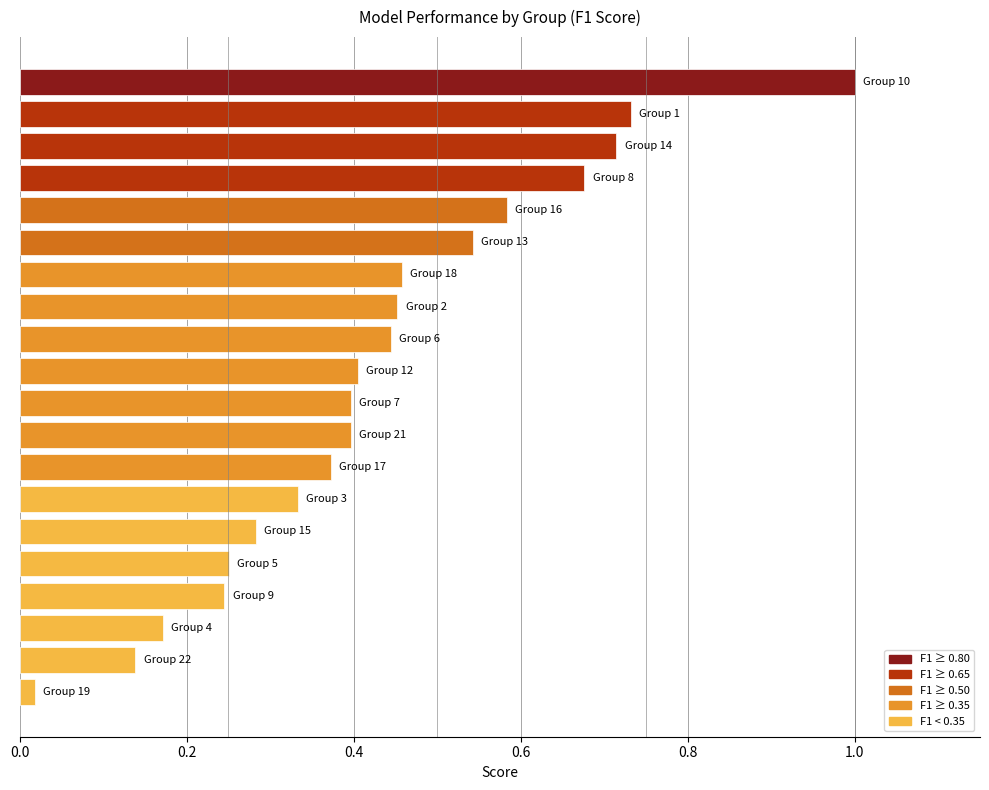

What is the sum of all values?

8.6